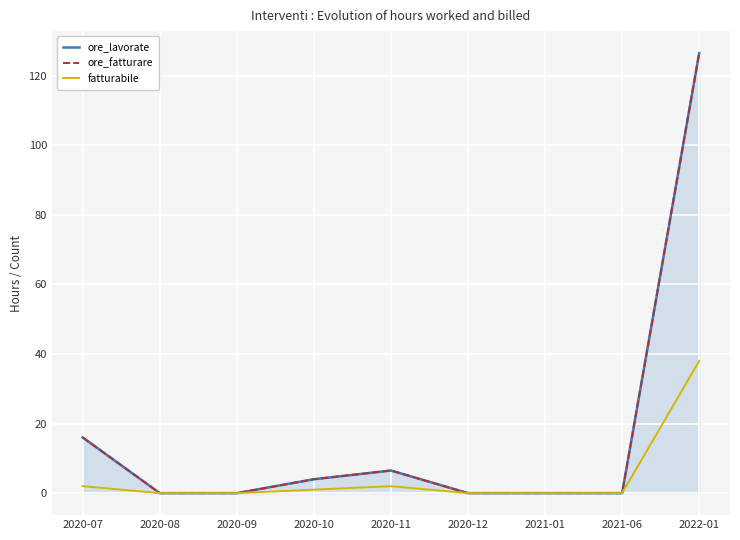

Count the number of categories in the chart.

9